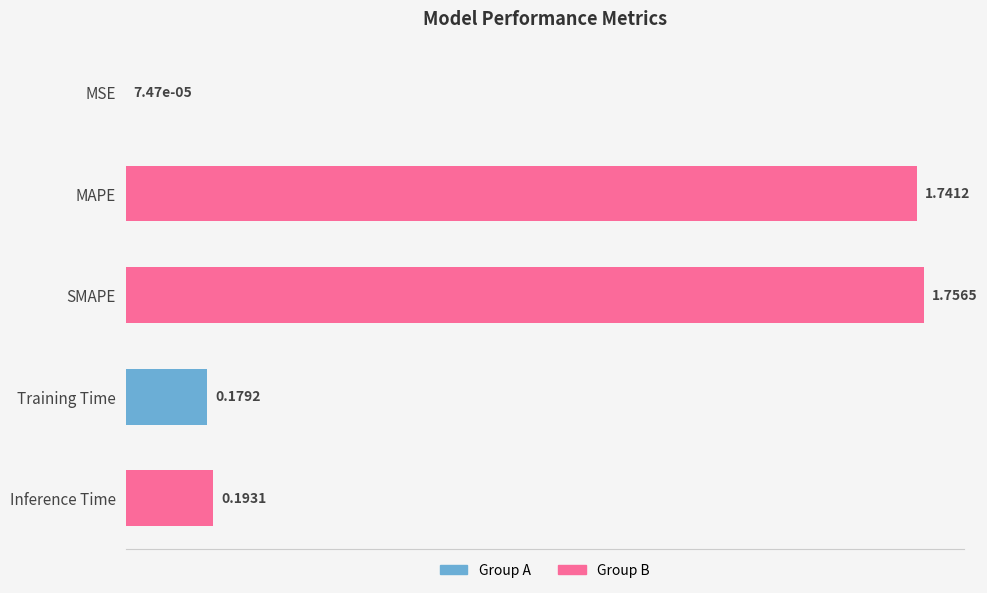

Count the number of categories in the chart.

5